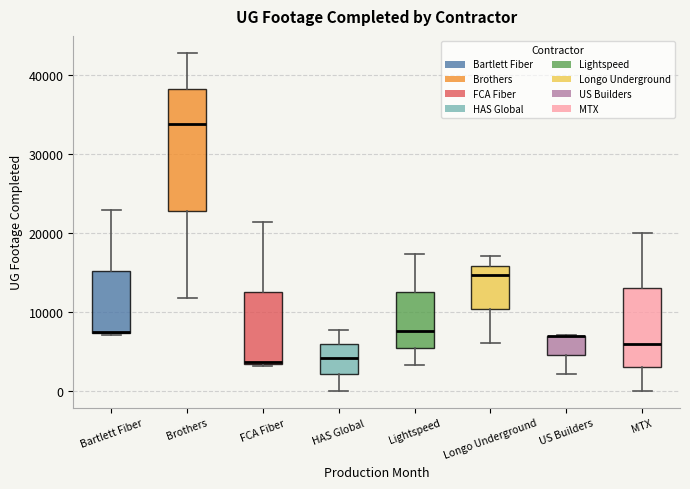

Where is the lower edge of the box for HAS Global on the y-axis? The values are not printed on the chart, so give them approximately, as read against the axis.

2000